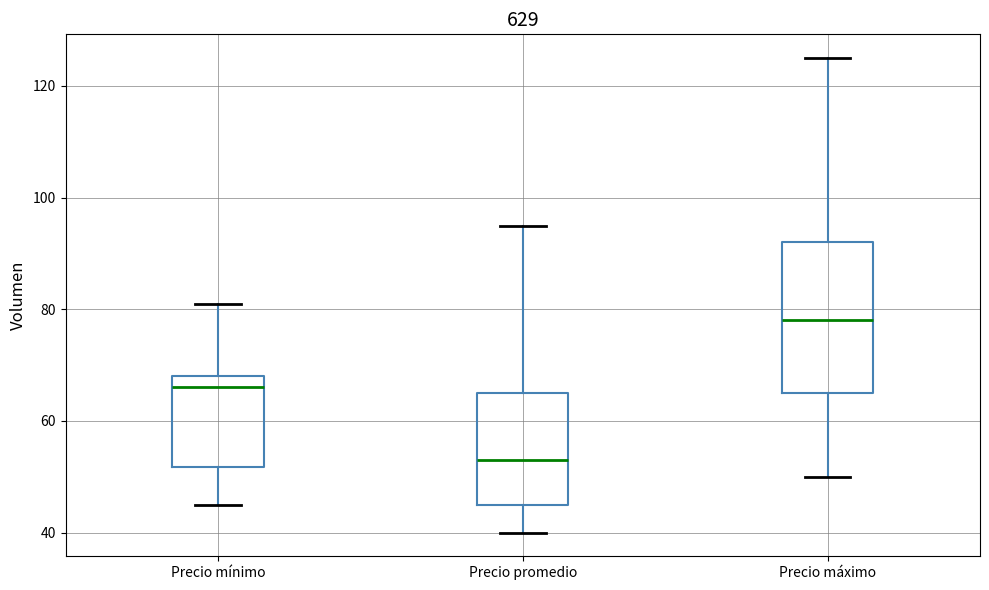

Where does the lower whisker of the box for Precio mínimo end on the y-axis? The values are not printed on the chart, so give them approximately, as read against the axis.

46